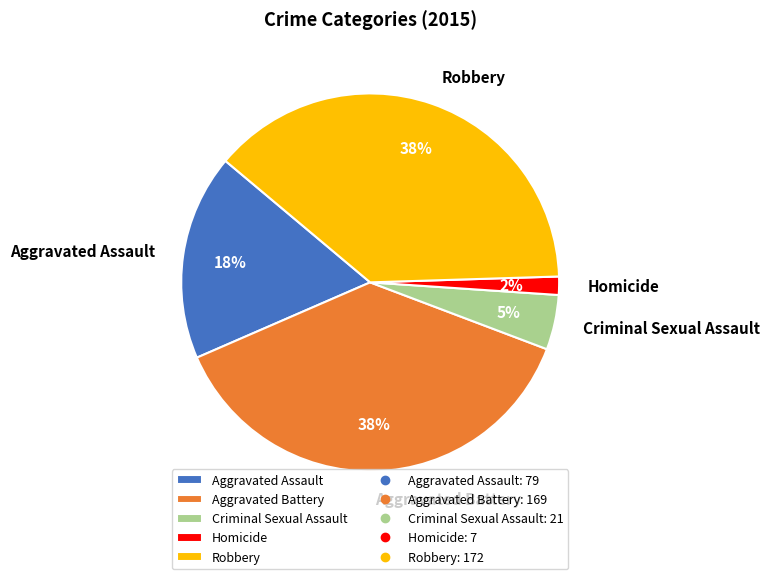

Is there any slice that represents more than half of the pie?

No